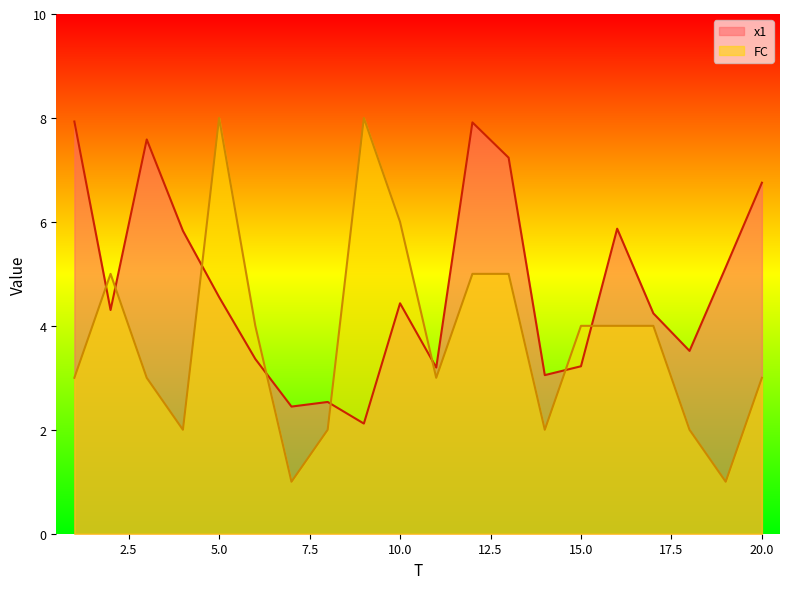

Between 13 and 15, which series saw the biggest shift?

x1